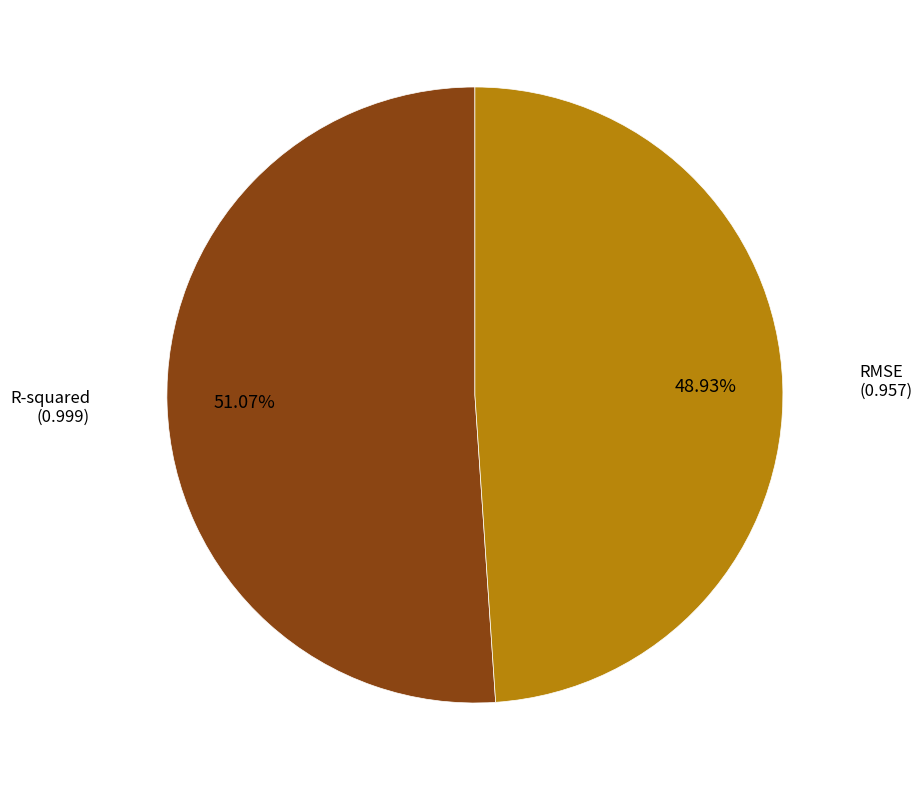

How many segments does this pie chart have?

2